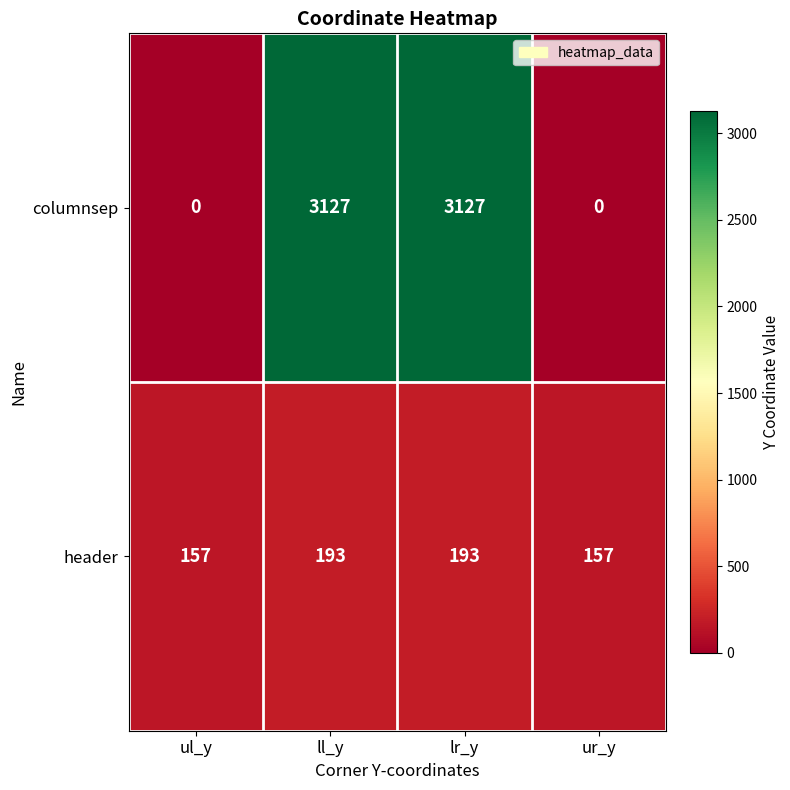

What is the total value across all series at ll_y?

3320